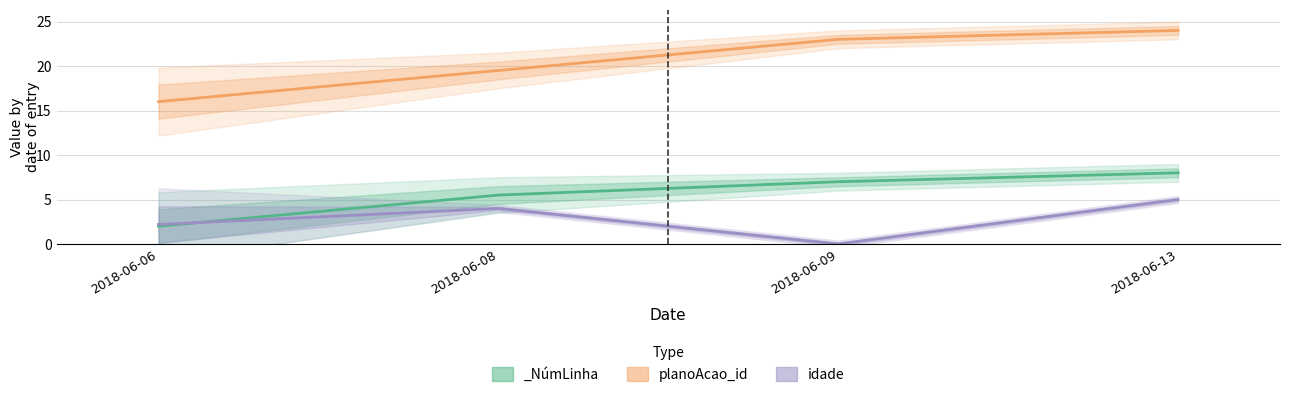

At which label is idade closest to 2?

2018-06-06